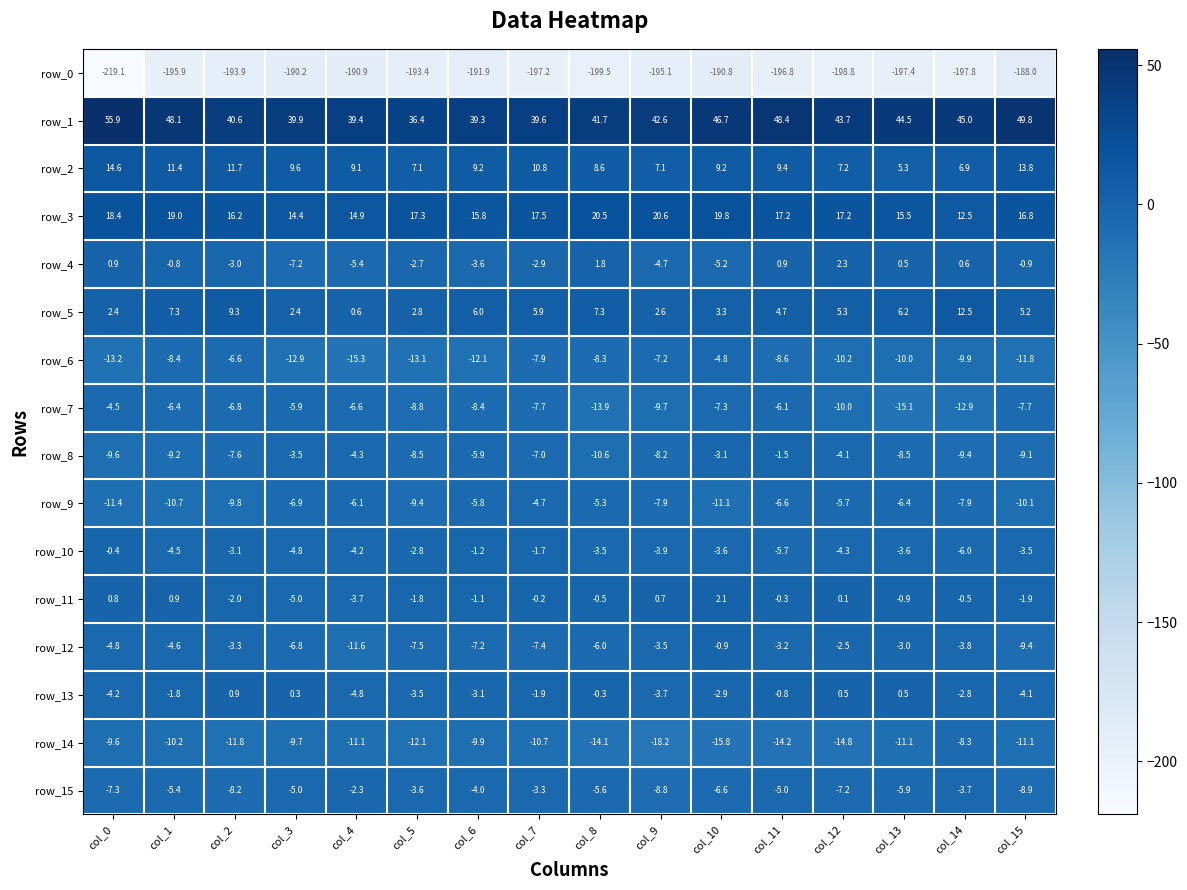

At col_15, list the series in order from smallest to largest.

row_0, row_6, row_14, row_9, row_12, row_8, row_15, row_7, row_13, row_10, row_11, row_4, row_5, row_2, row_3, row_1